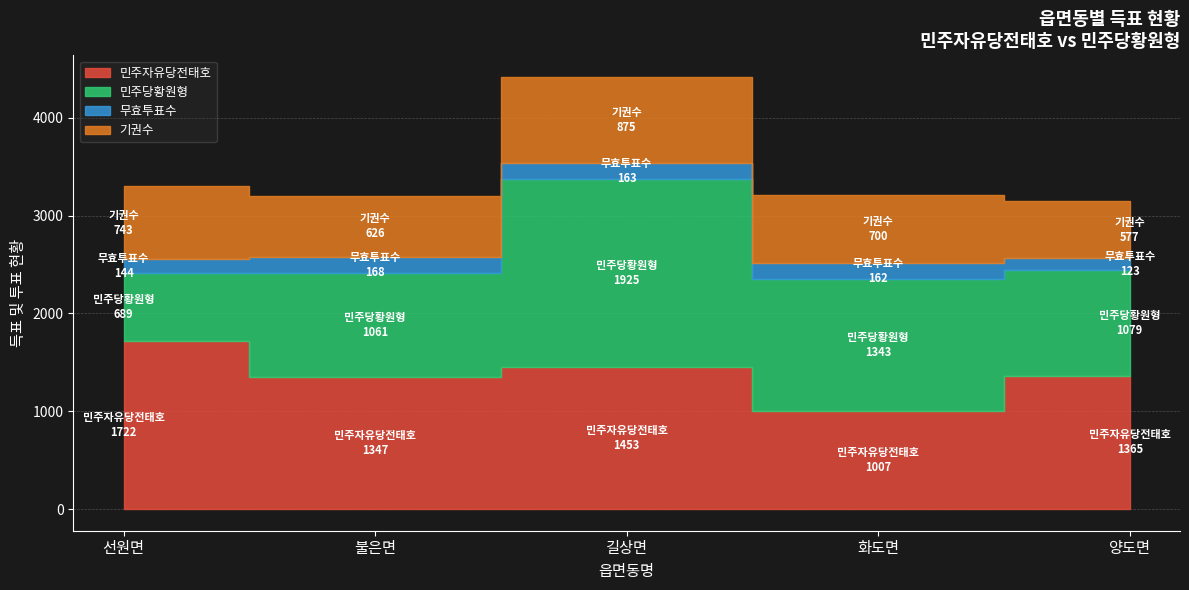

Rank the categories by 무효투표수 value from highest to lowest.

불은면, 길상면, 화도면, 선원면, 양도면